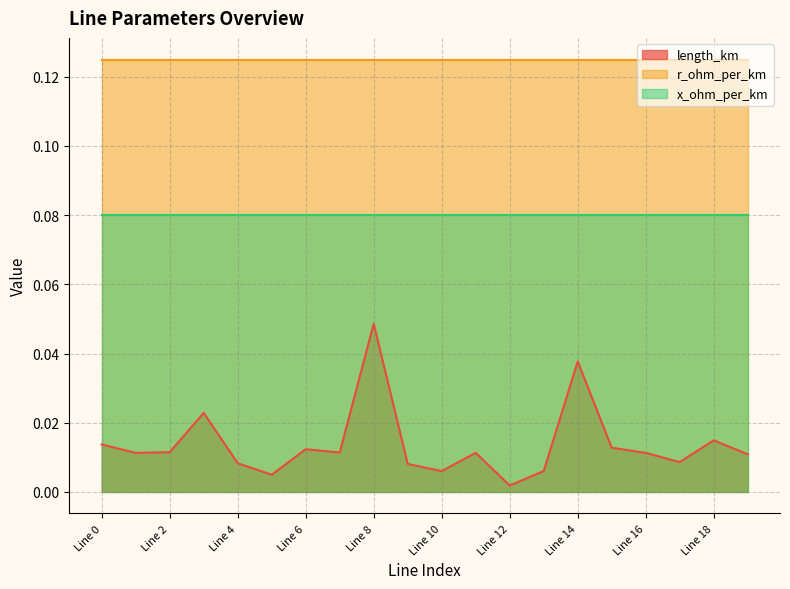

Reading left to right, extract all data points from this chart.

length_km: Line 0=0.0	Line 1=0.0	Line 2=0.0	Line 3=0.0	Line 4=0.0	Line 5=0.0	Line 6=0.0	Line 7=0.0	Line 8=0.0	Line 9=0.0	Line 10=0.0	Line 11=0.0	Line 12=0.0	Line 13=0.0	Line 14=0.0	Line 15=0.0	Line 16=0.0	Line 17=0.0	Line 18=0.0	Line 19=0.0
r_ohm_per_km: Line 0=0.1	Line 1=0.1	Line 2=0.1	Line 3=0.1	Line 4=0.1	Line 5=0.1	Line 6=0.1	Line 7=0.1	Line 8=0.1	Line 9=0.1	Line 10=0.1	Line 11=0.1	Line 12=0.1	Line 13=0.1	Line 14=0.1	Line 15=0.1	Line 16=0.1	Line 17=0.1	Line 18=0.1	Line 19=0.1
x_ohm_per_km: Line 0=0.1	Line 1=0.1	Line 2=0.1	Line 3=0.1	Line 4=0.1	Line 5=0.1	Line 6=0.1	Line 7=0.1	Line 8=0.1	Line 9=0.1	Line 10=0.1	Line 11=0.1	Line 12=0.1	Line 13=0.1	Line 14=0.1	Line 15=0.1	Line 16=0.1	Line 17=0.1	Line 18=0.1	Line 19=0.1